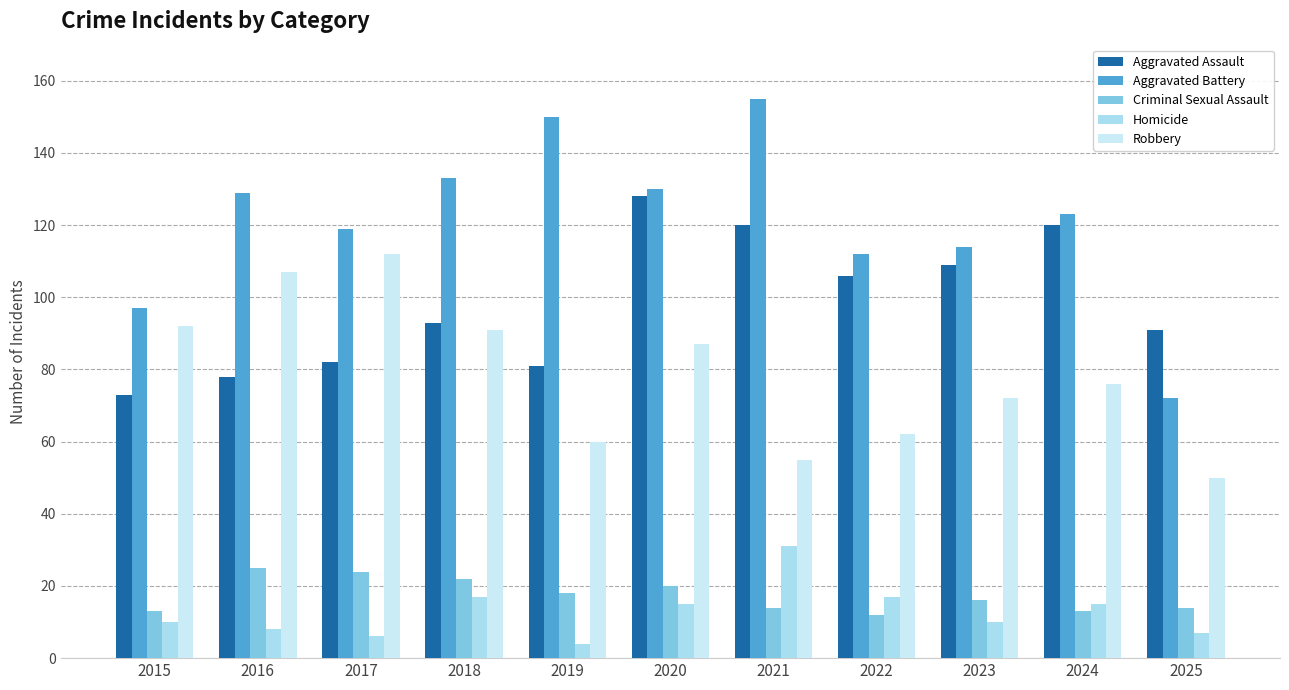

How many categories are shown in the chart?

11